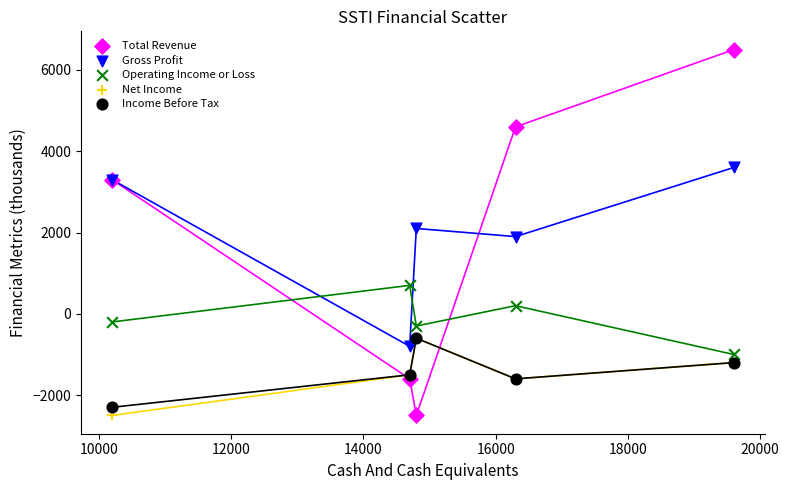

Which series has the largest Y range (max minus min)?

Total Revenue